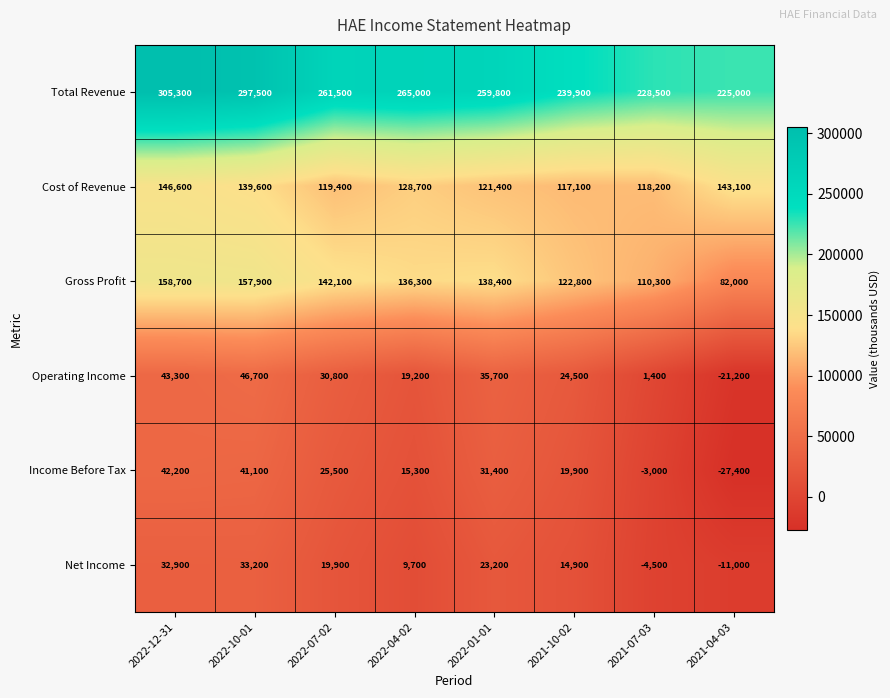

Where does the Net Income series first go above 19900?

2022-12-31